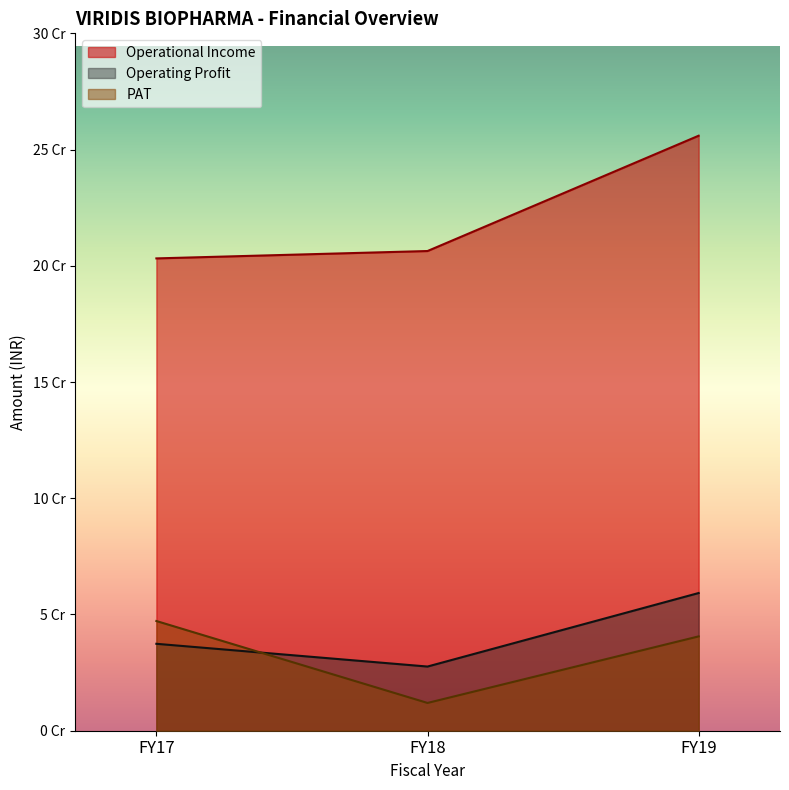

What is the average value of the PAT series?

33241738